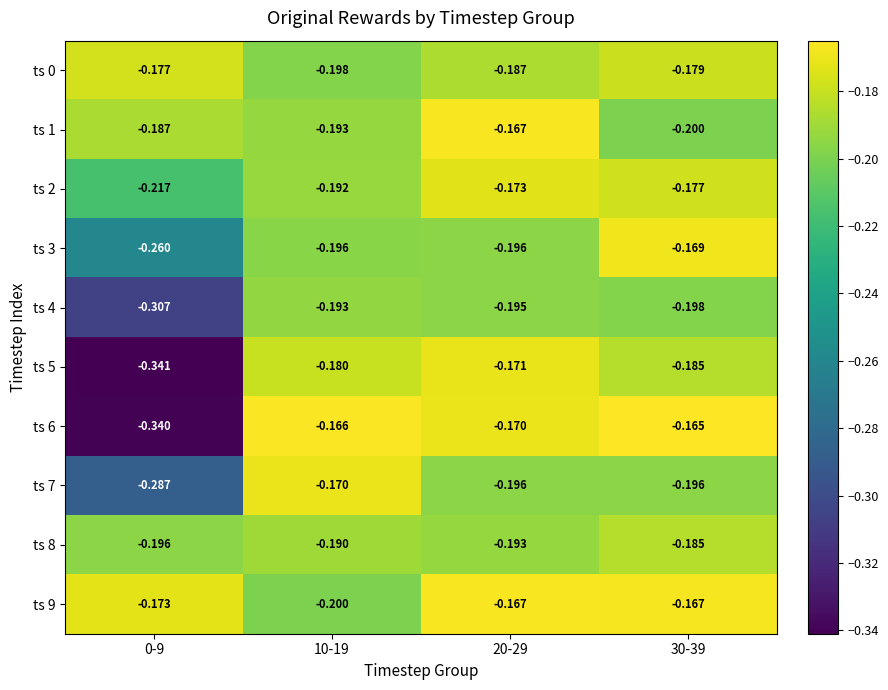

Is the value of ts 8 at 30-39 greater than the value of ts 6 at 20-29?

No